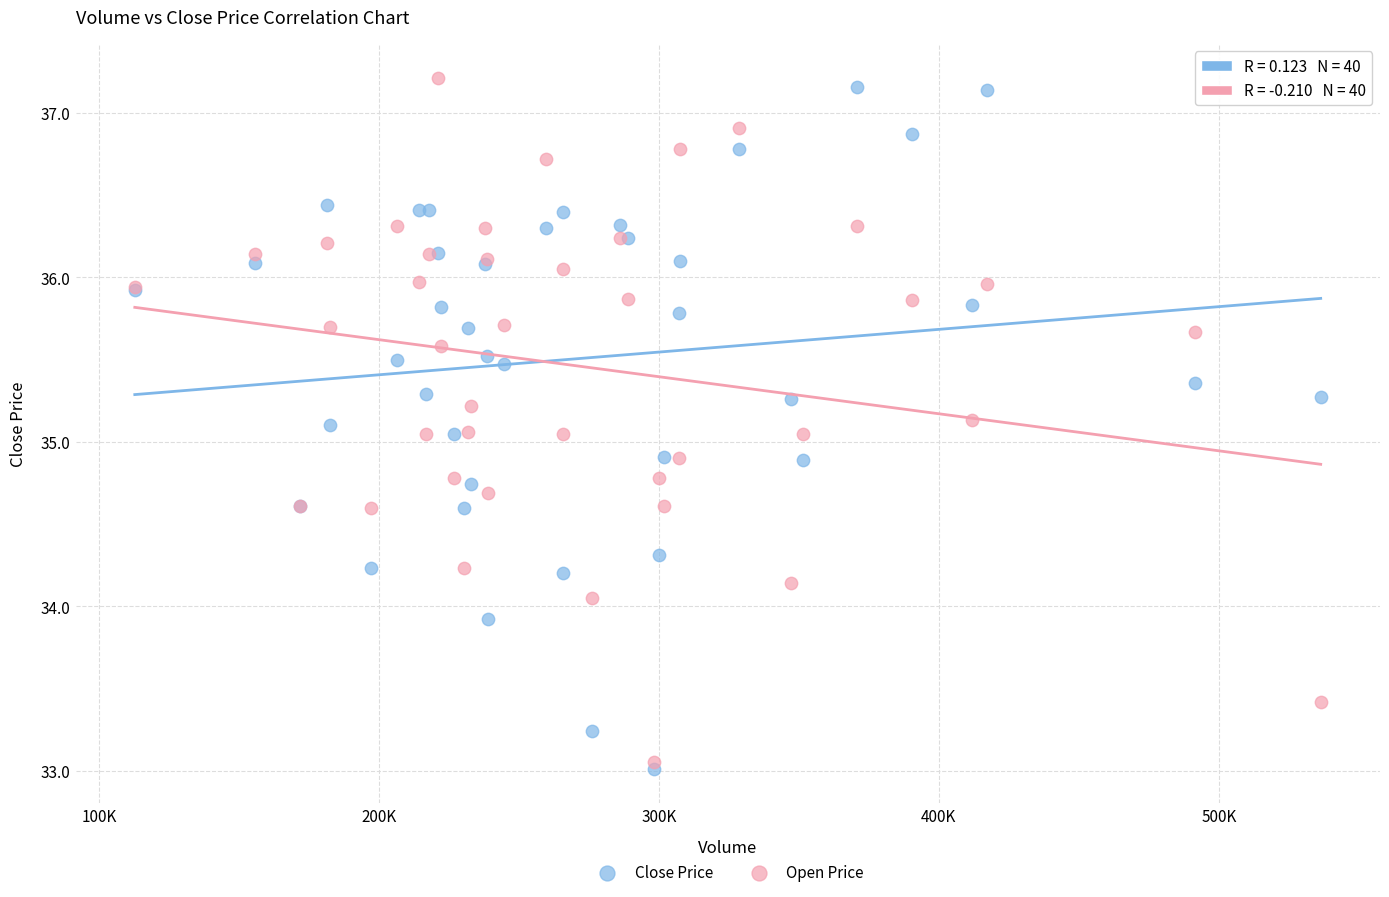

Which series reaches the minimum Y coordinate?

Close Price